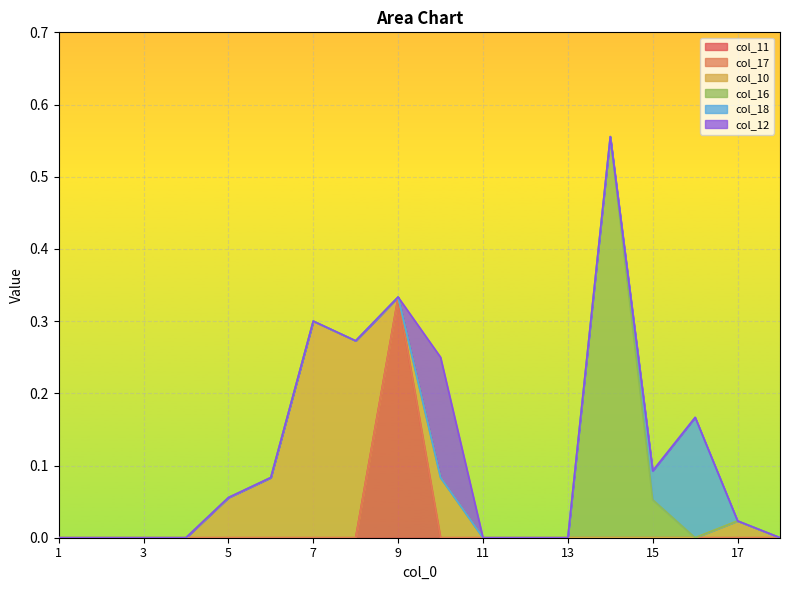

True or false: col_17 has more than 1 points higher than both neighbors.

False